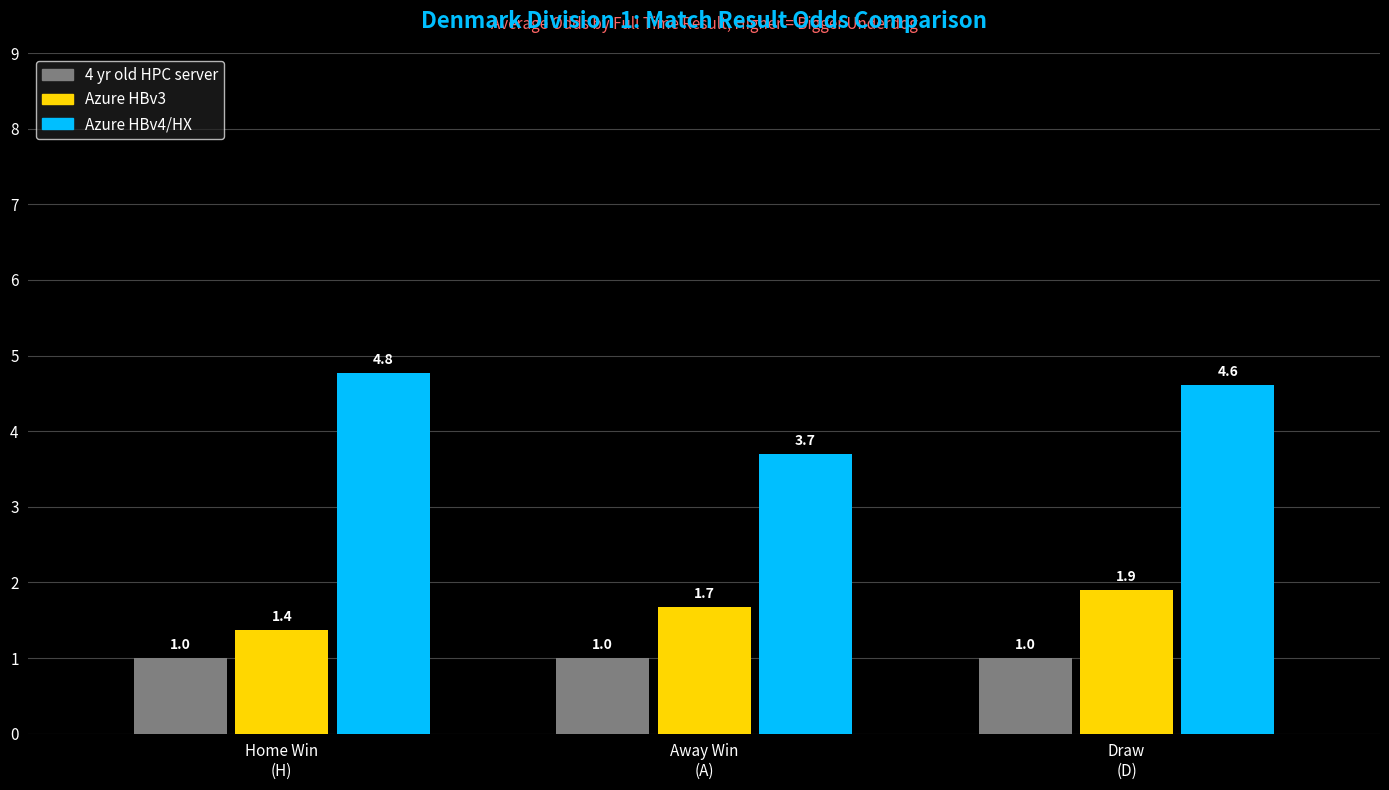

At Draw
(D), list the series in order from largest to smallest.

Azure HBv4/HX, Azure HBv3, 4 yr old HPC server